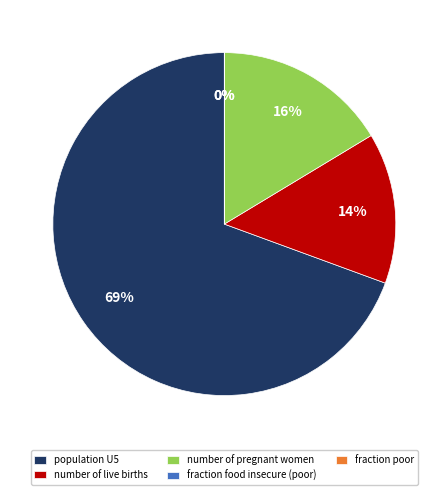

Between number of pregnant women and population U5, which is larger?

population U5